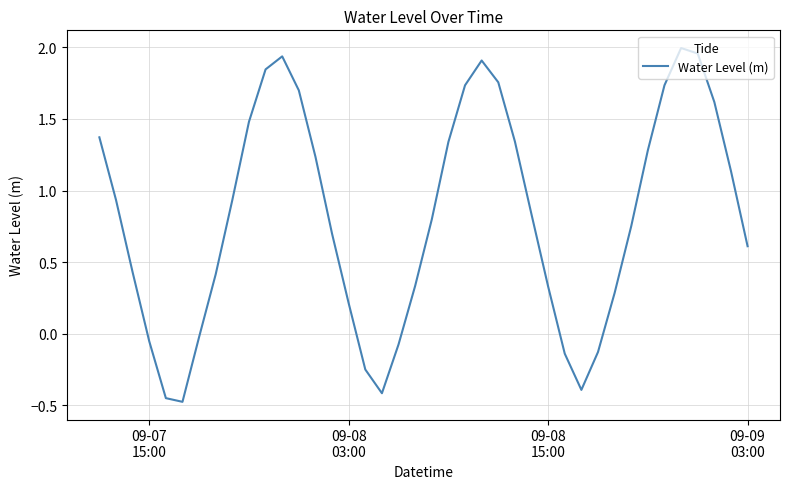

What is the smallest value displayed?

-0.5